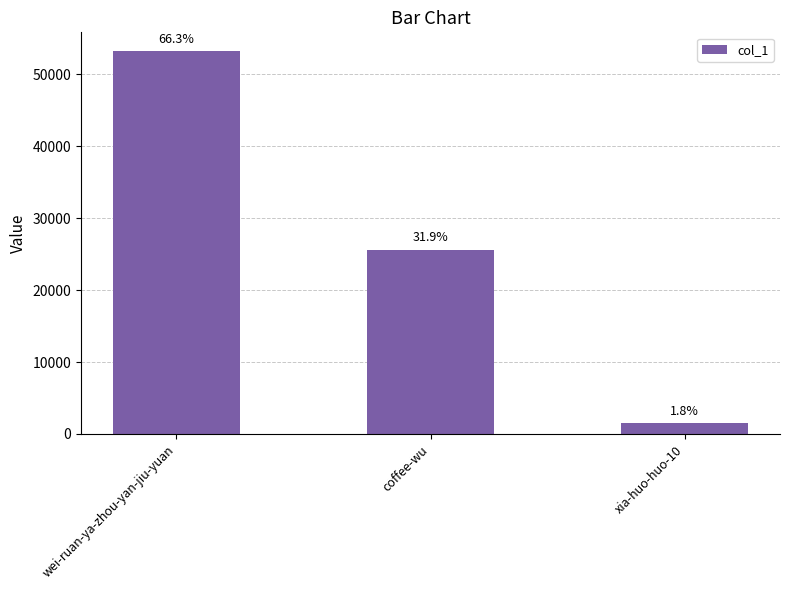

How many bars are there in total?

3